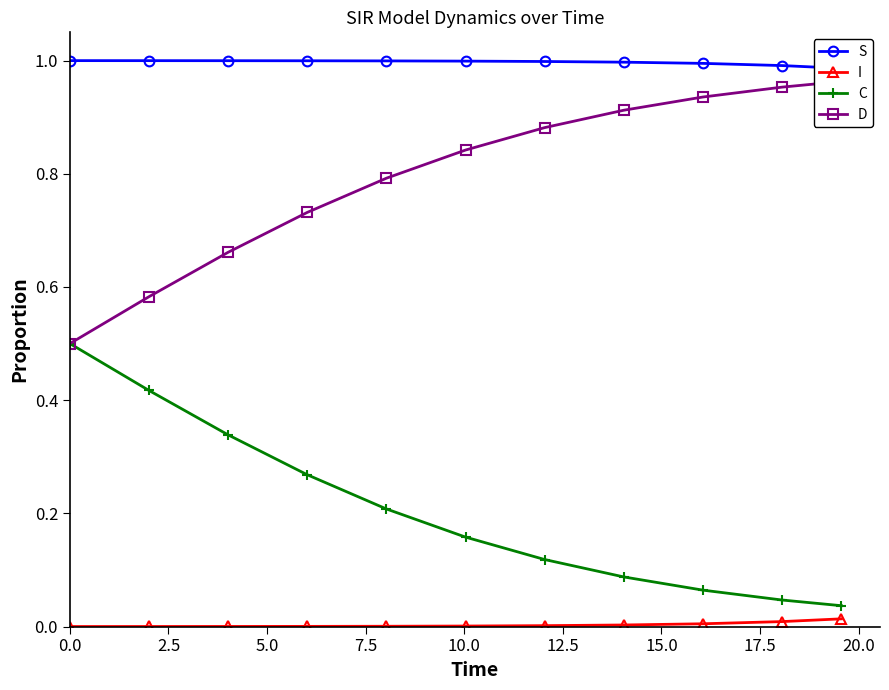

List the series in order of their peak value, highest first.

S, D, C, I